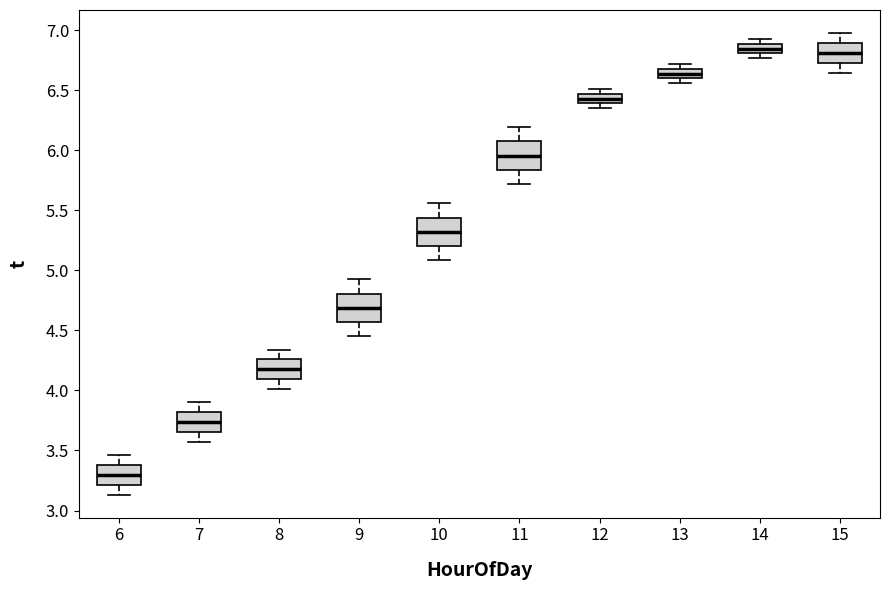

Reading left to right, read every box against the y-axis: the position of its median line, the range the box covers, and the ends of its whiskers. The values are not printed on the chart, so give them approximately, as read against the axis.

6: median 3.30, box 3.20 to 3.40, whiskers 3.15 to 3.45
7: median 3.75, box 3.65 to 3.80, whiskers 3.55 to 3.90
8: median 4.20, box 4.10 to 4.25, whiskers 4.00 to 4.35
9: median 4.70, box 4.55 to 4.80, whiskers 4.45 to 4.95
10: median 5.30, box 5.20 to 5.45, whiskers 5.10 to 5.55
11: median 5.95, box 5.85 to 6.05, whiskers 5.70 to 6.20
12: median 6.45 (inside the box), box 6.40 to 6.45, whiskers 6.35 to 6.50
13: median 6.65, box 6.60 to 6.70, whiskers 6.55 to 6.70 (just above the box's upper edge)
14: median 6.85, box 6.80 to 6.90, whiskers 6.75 to 6.90 (just above the box's upper edge)
15: median 6.80, box 6.75 to 6.90, whiskers 6.65 to 7.00